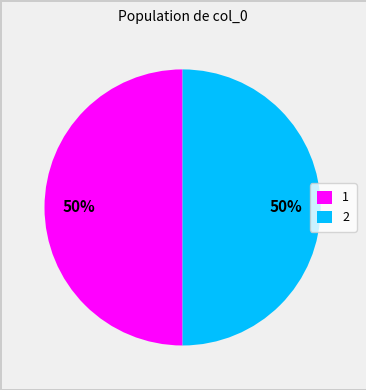

True or false: 2 accounts for 60% of the total.

False